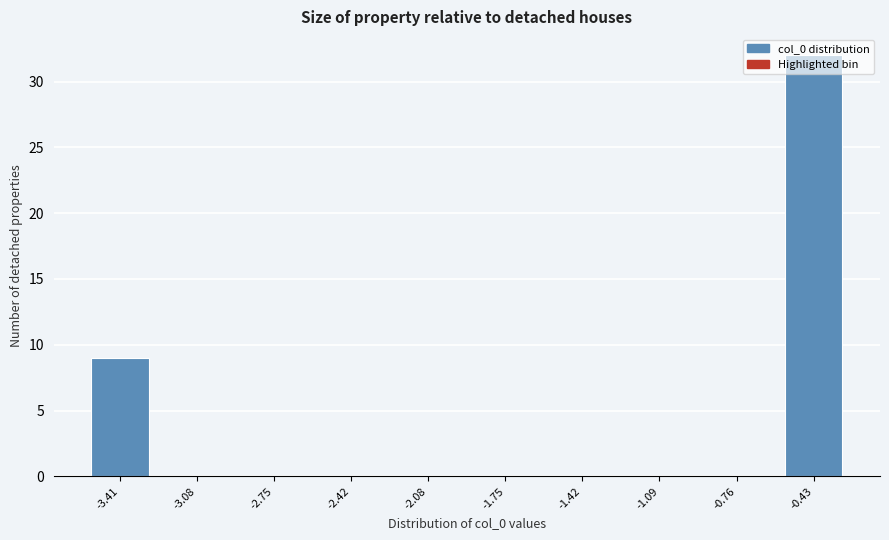

The value at -1.09 is -14. True or false?

False